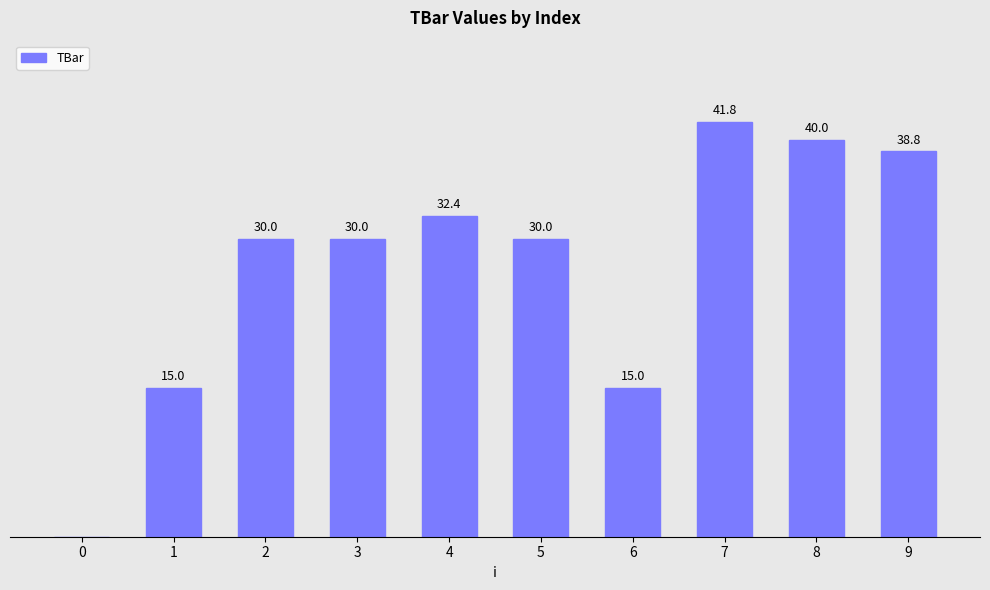

Which has a higher value, 1 or 2?

2